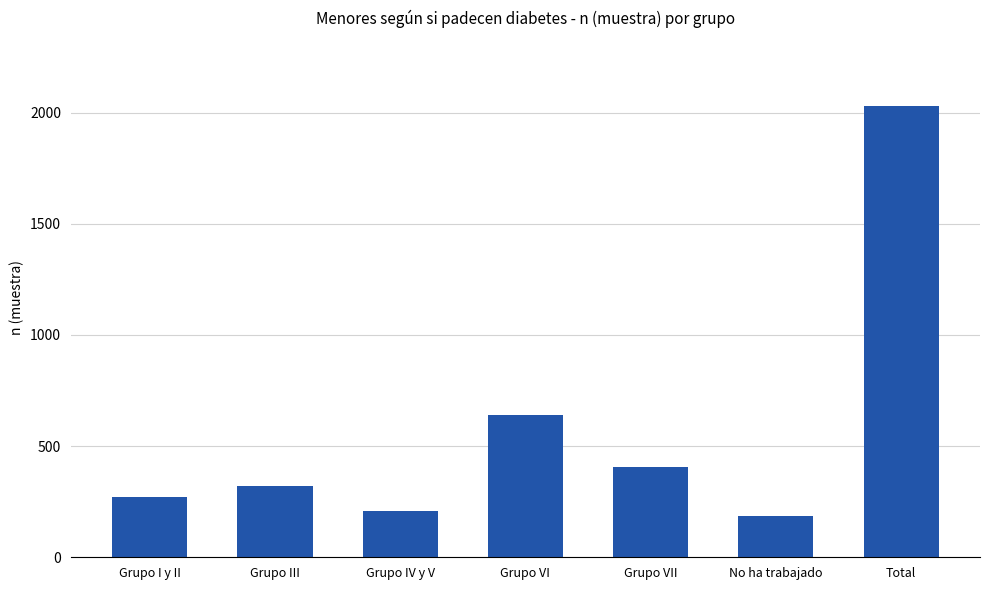

Which label corresponds to the largest value in the chart?

Total